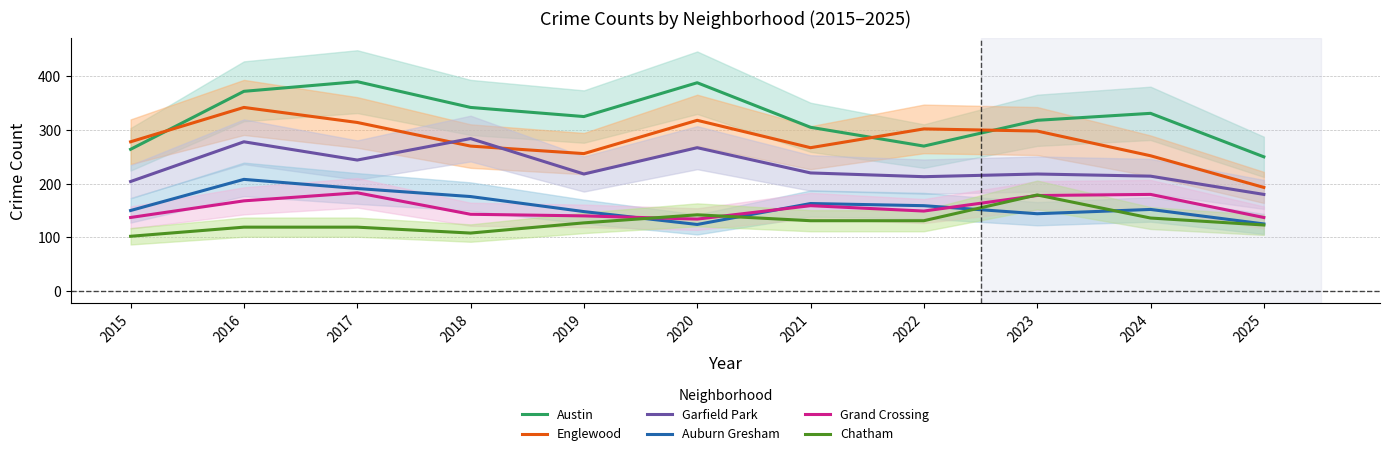

What is the average value of the Auburn Gresham series?

158